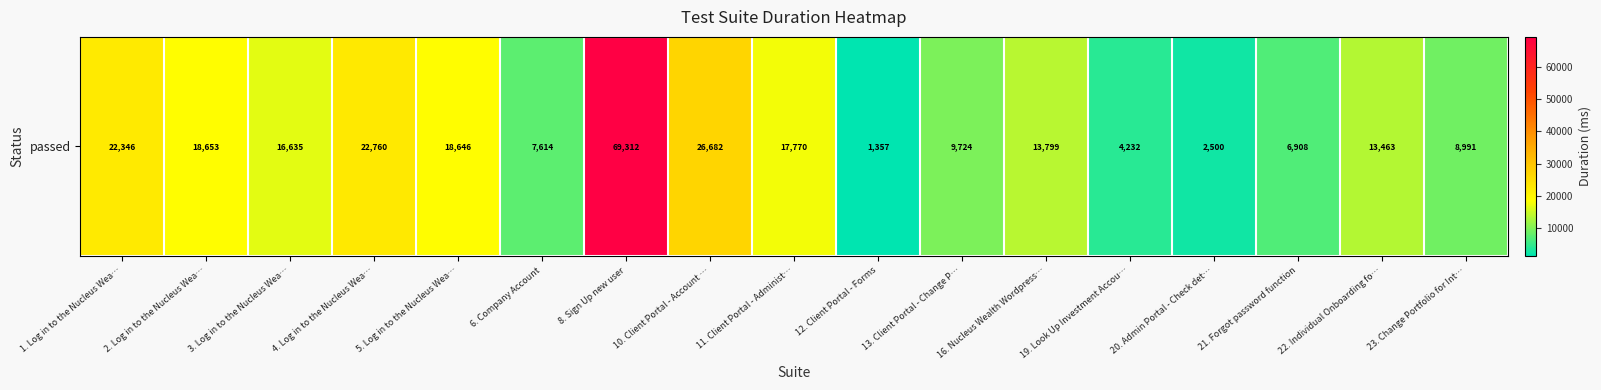

Rank the categories by value from lowest to highest.

12. Client Portal - Forms, 20. Admin Portal - Check det…, 19. Look Up Investment Accou…, 21. Forgot password function, 6. Company Account, 23. Change Portfolio for Int…, 13. Client Portal - Change P…, 22. Individual Onboarding fo…, 16. Nucleus Wealth Wordpress…, 3. Log in to the Nucleus Wea…, 11. Client Portal - Administ…, 5. Log in to the Nucleus Wea…, 2. Log in to the Nucleus Wea…, 1. Log in to the Nucleus Wea…, 4. Log in to the Nucleus Wea…, 10. Client Portal - Account …, 8. Sign Up new user